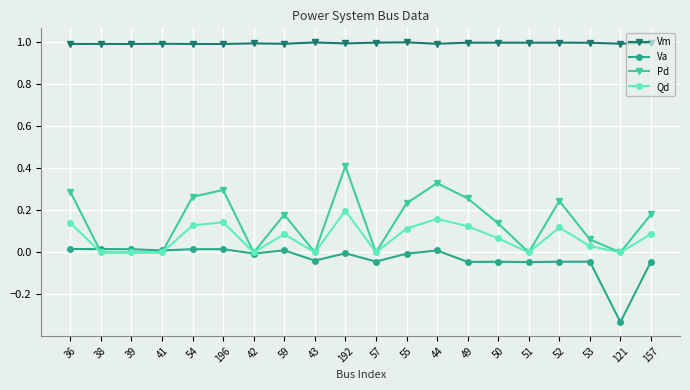

What is the label of the 11th point from the right?

192